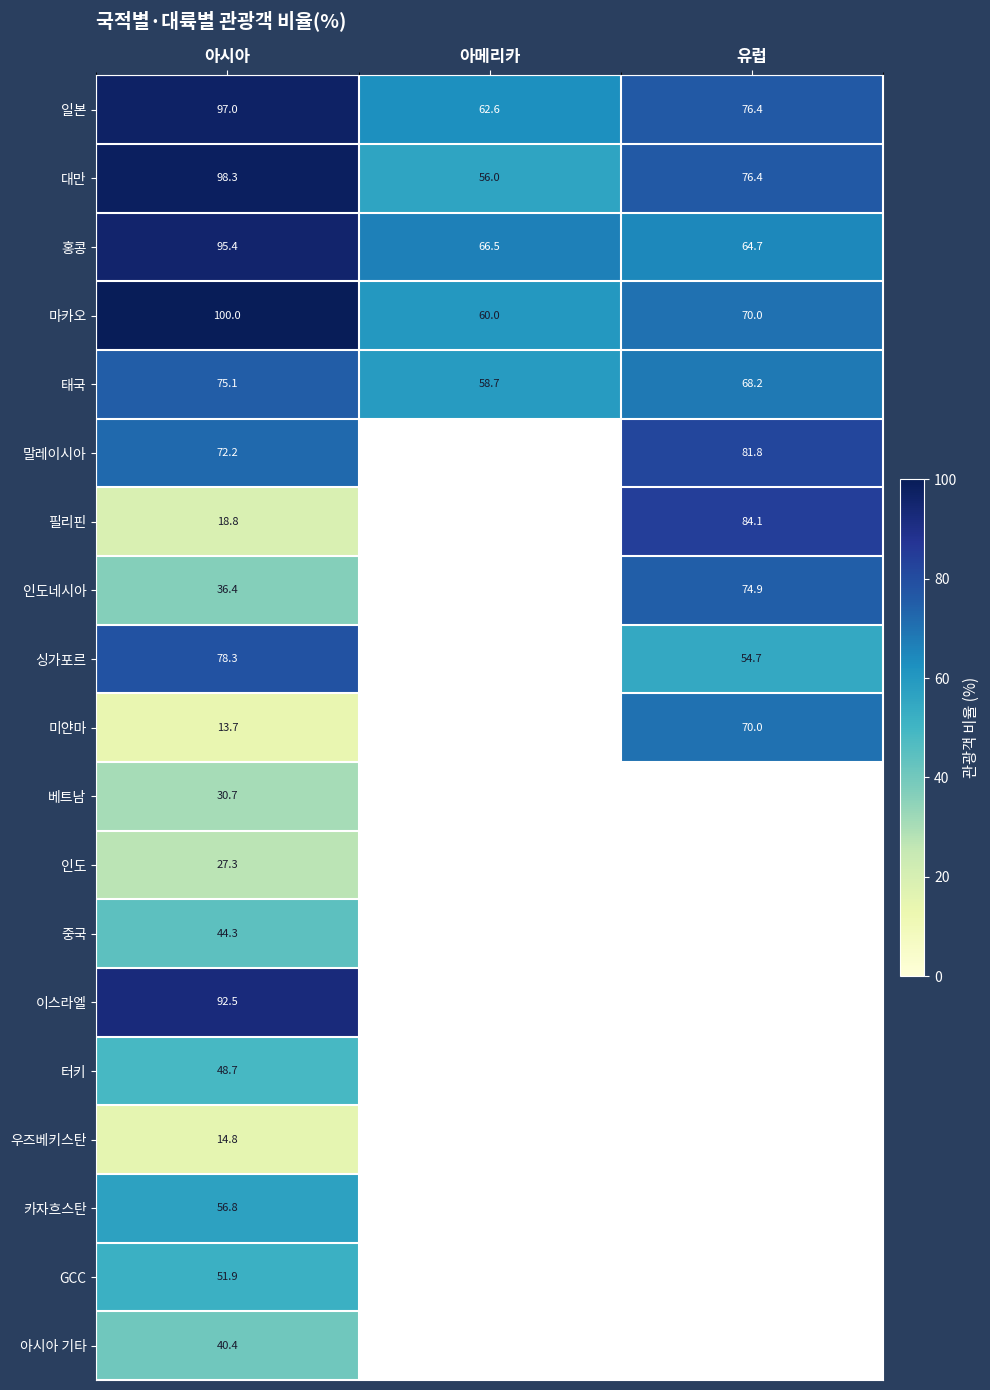

At which category does the chart reach its peak across all series?

아시아